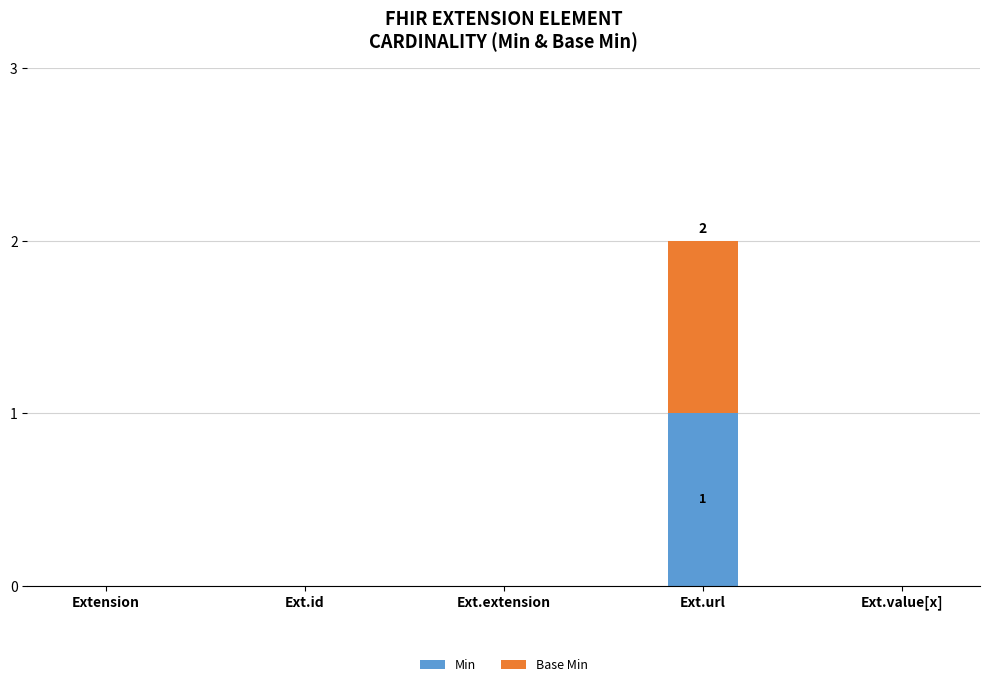

Reading left to right, list the values for the Min series.

Extension=0	Ext.id=0	Ext.extension=0	Ext.url=1	Ext.value[x]=0